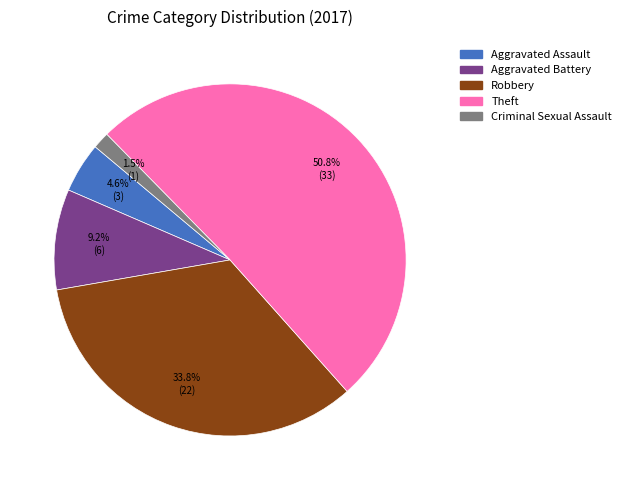

What percentage is the Aggravated Battery slice, to the nearest percent?

9%